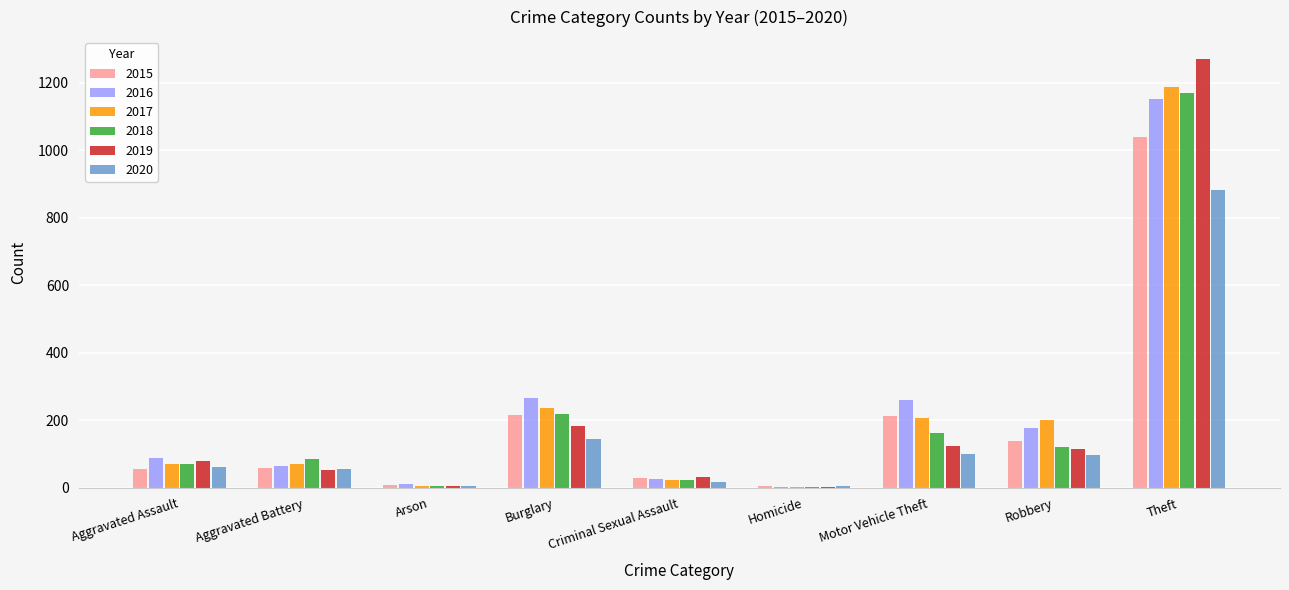

The 2015 series shows 289 at Motor Vehicle Theft. True or false?

False